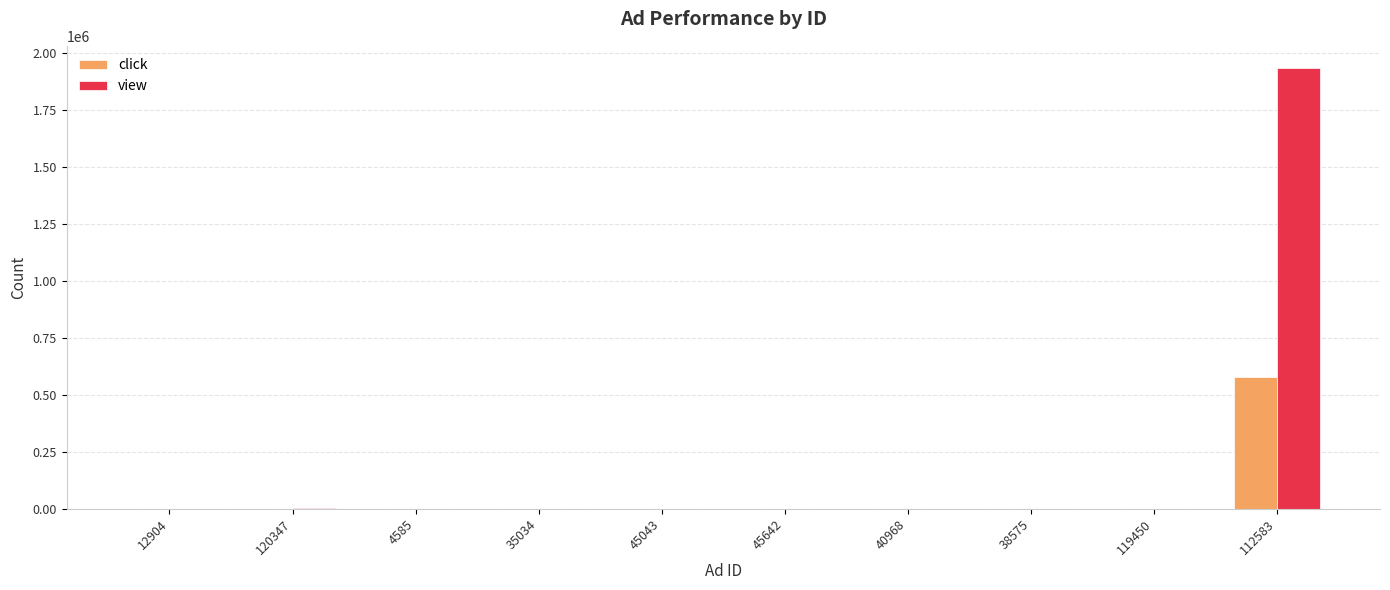

What is the maximum value shown in the chart?

1934788